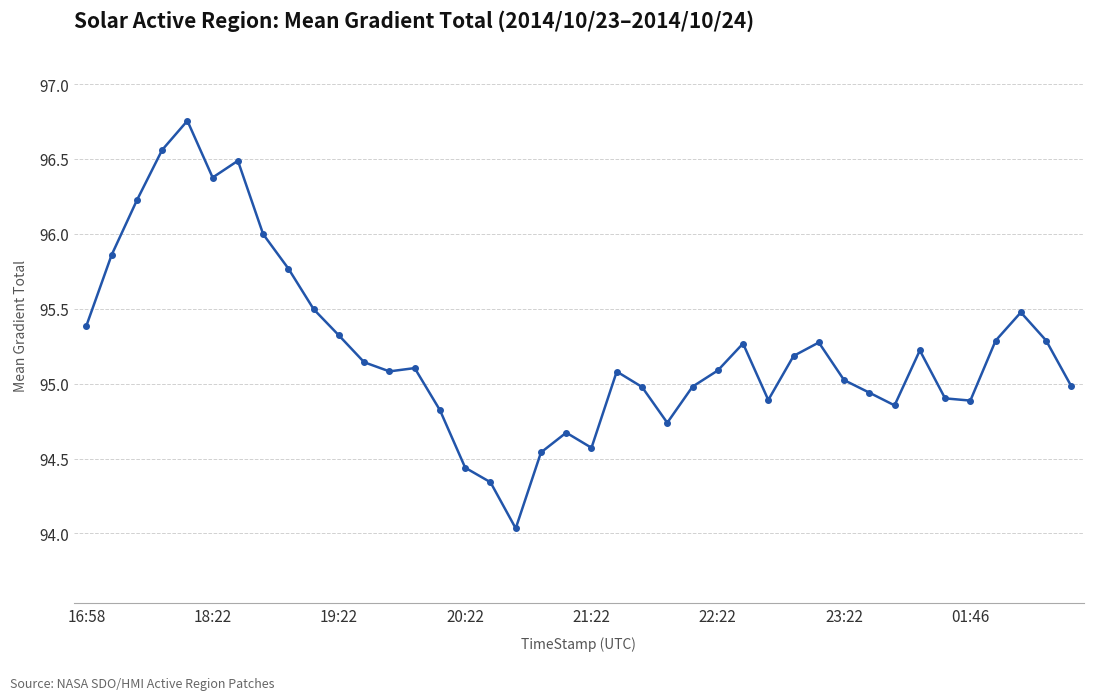

What is the difference between the maximum and minimum values?

2.7